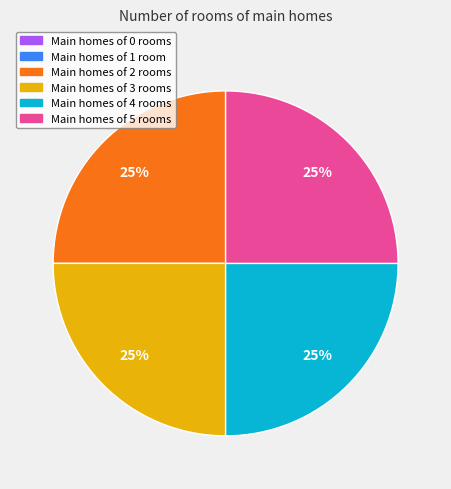

Does any single category account for the majority?

No